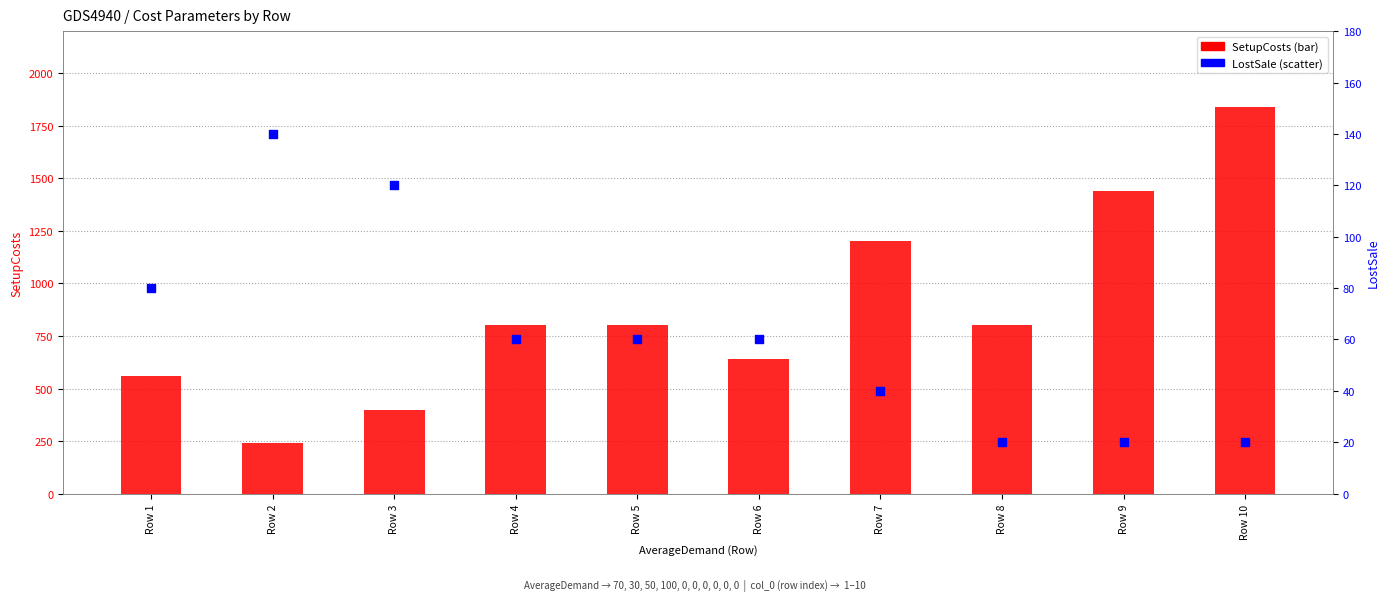

What are all the series names shown in the legend?

SetupCosts, LostSale